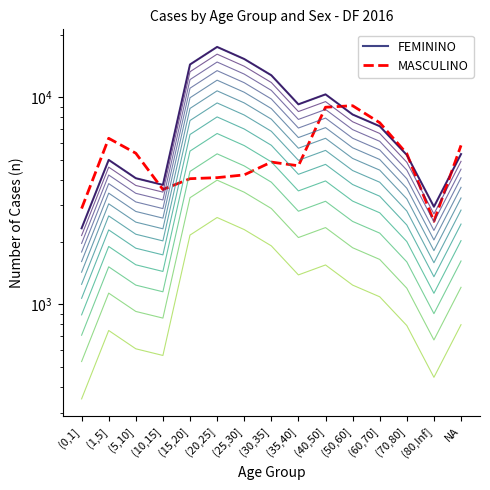

What are all the series names shown in the legend?

FEMININO, MASCULINO